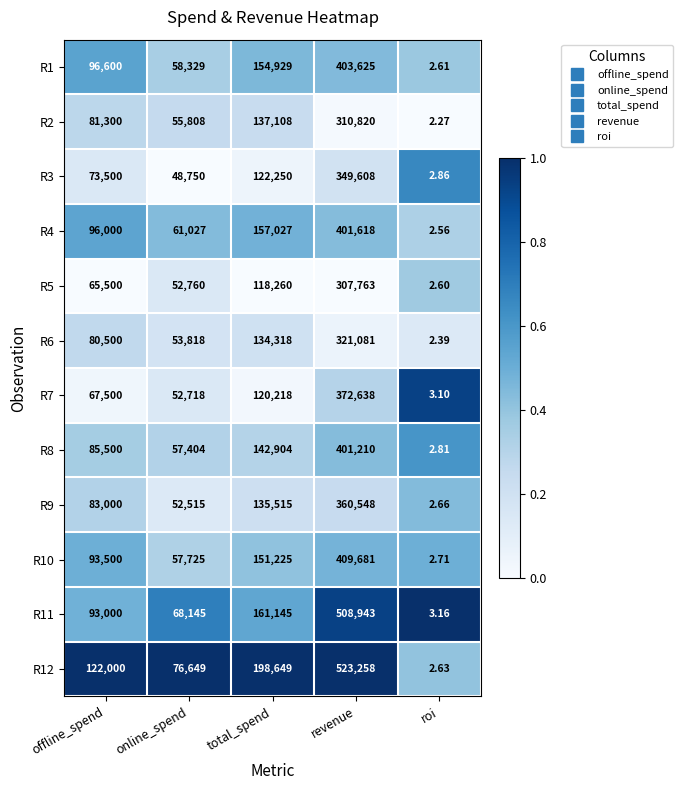

How many data points does each series have?

5